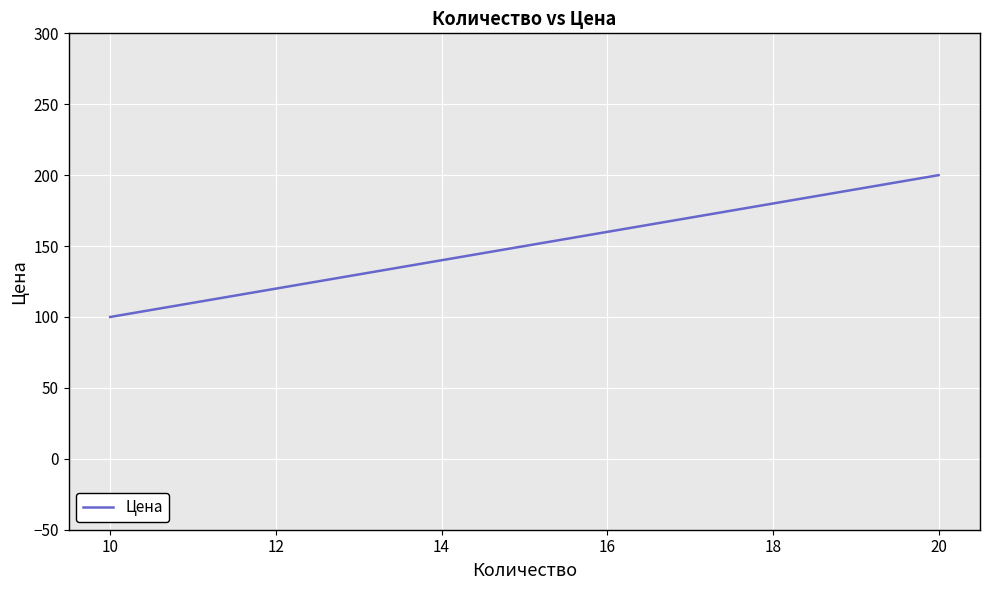

Count the number of data series in this chart.

1